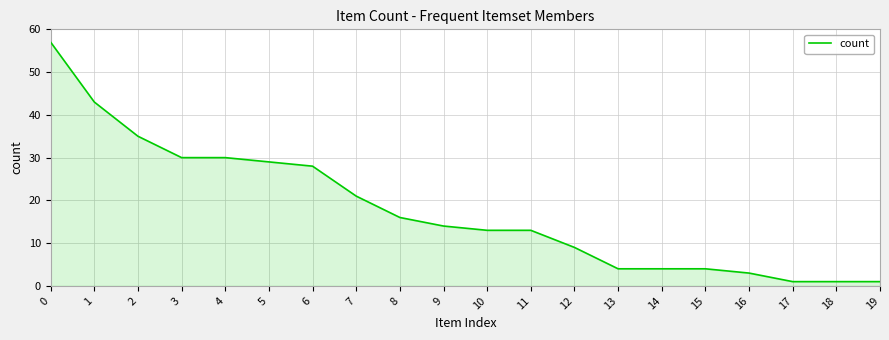

The chart shows a value of 1 at 19. True or false?

True